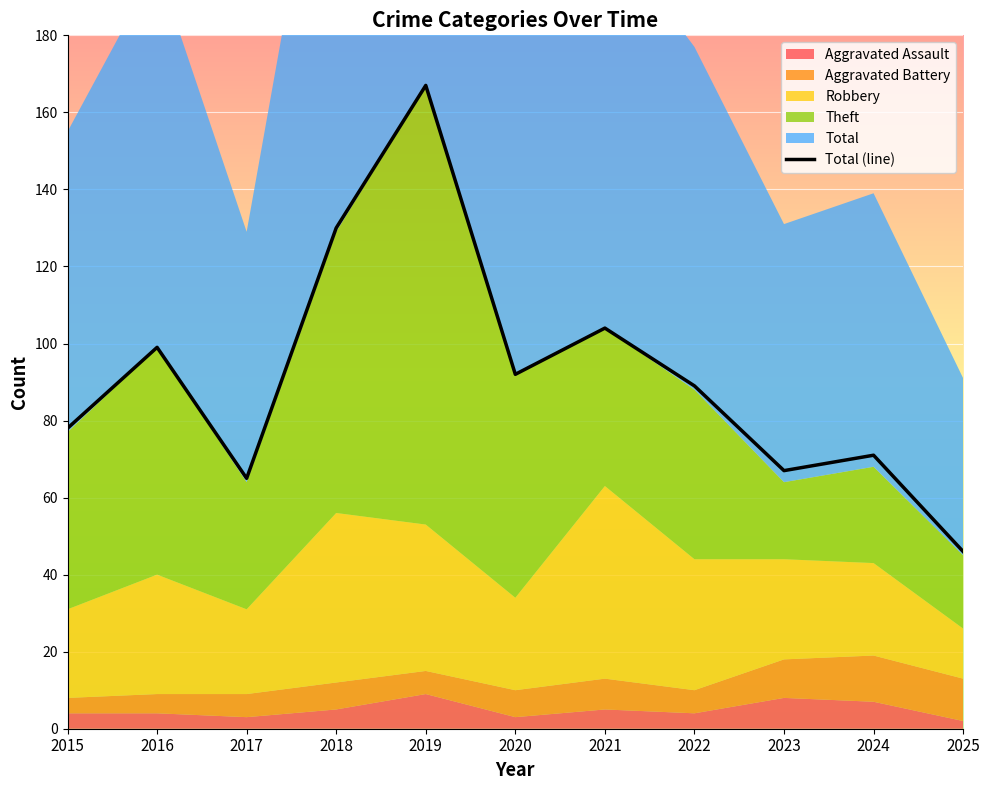

At which category does the data reach its first local valley?

2017